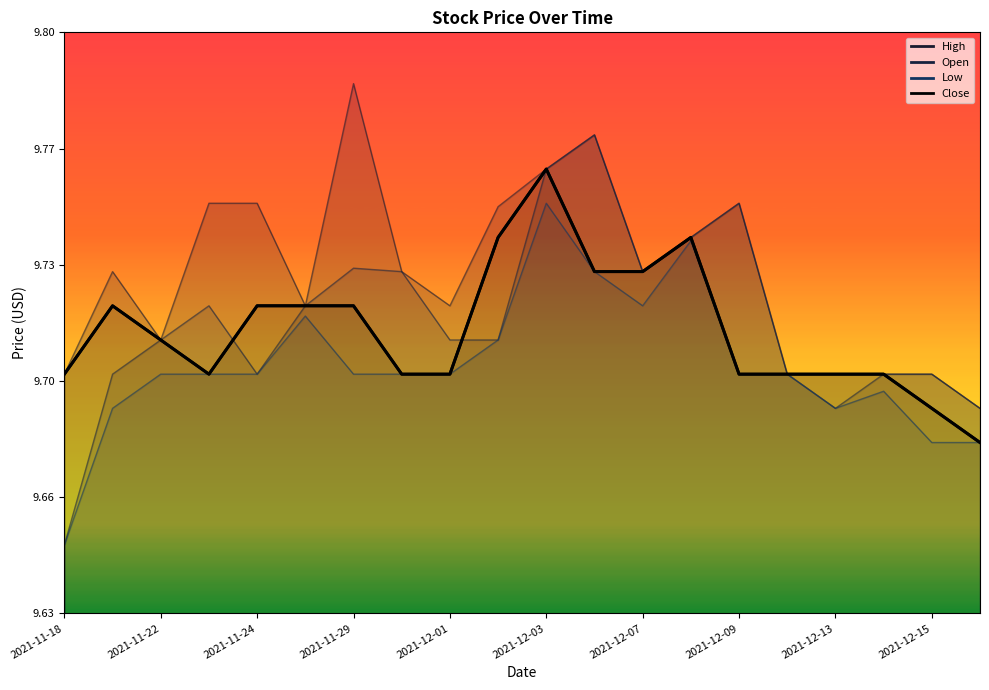

What is the minimum value for Open?

9.6